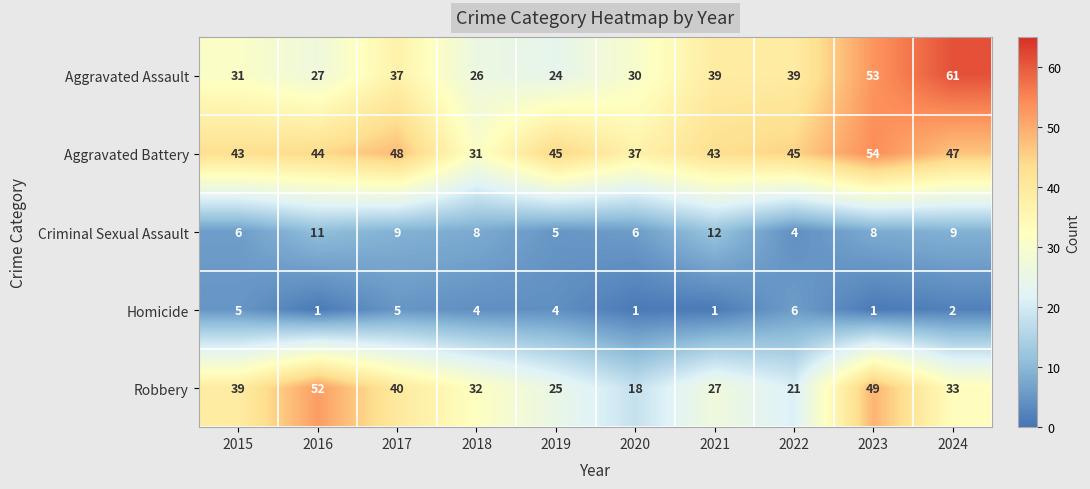

What is the sum of the Aggravated Battery values at 2020 and 2022?

82